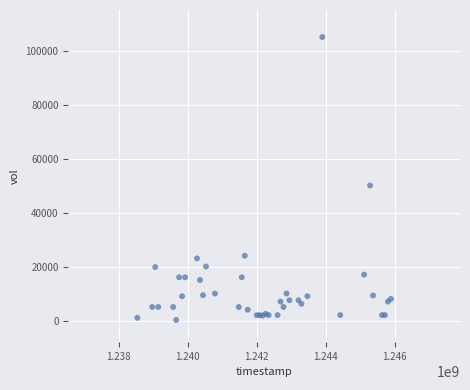

What Y value in the scatter plot is closest to 52600?

50000